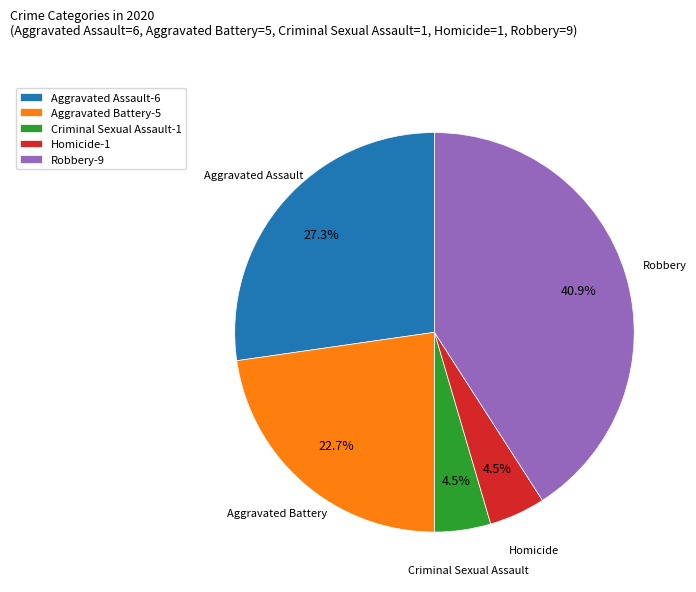

What is the largest slice in the pie chart?

Robbery